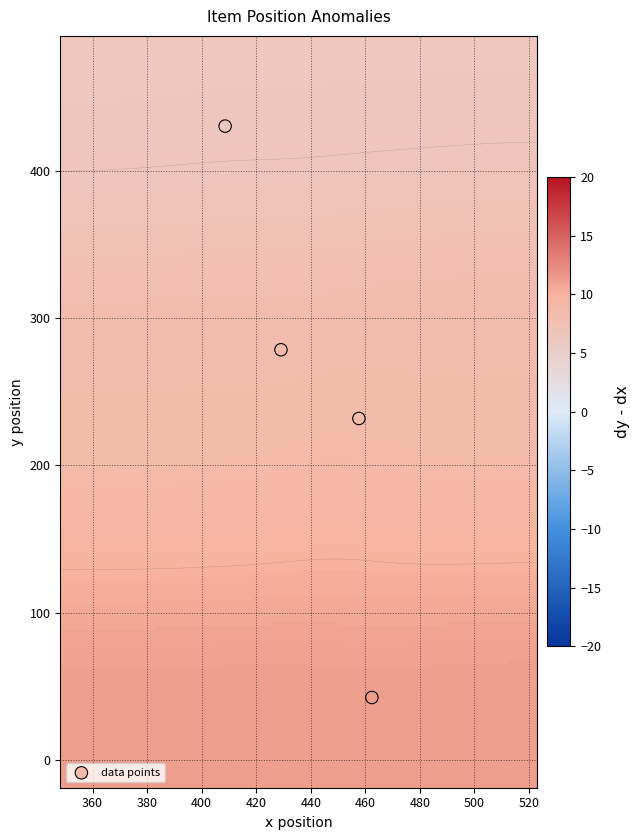

How many values exceed 278?

2